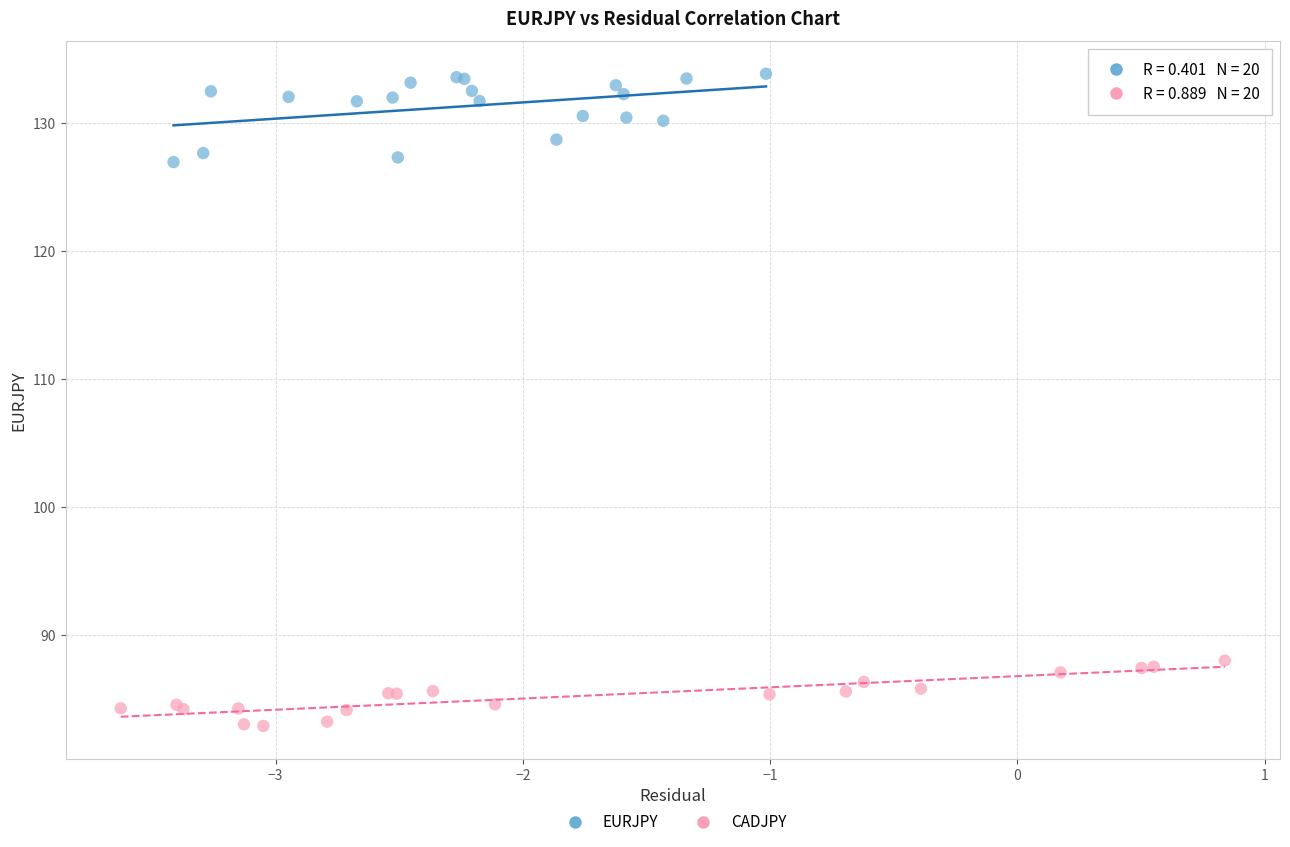

What are all the series names shown in the legend?

EURJPY, CADJPY